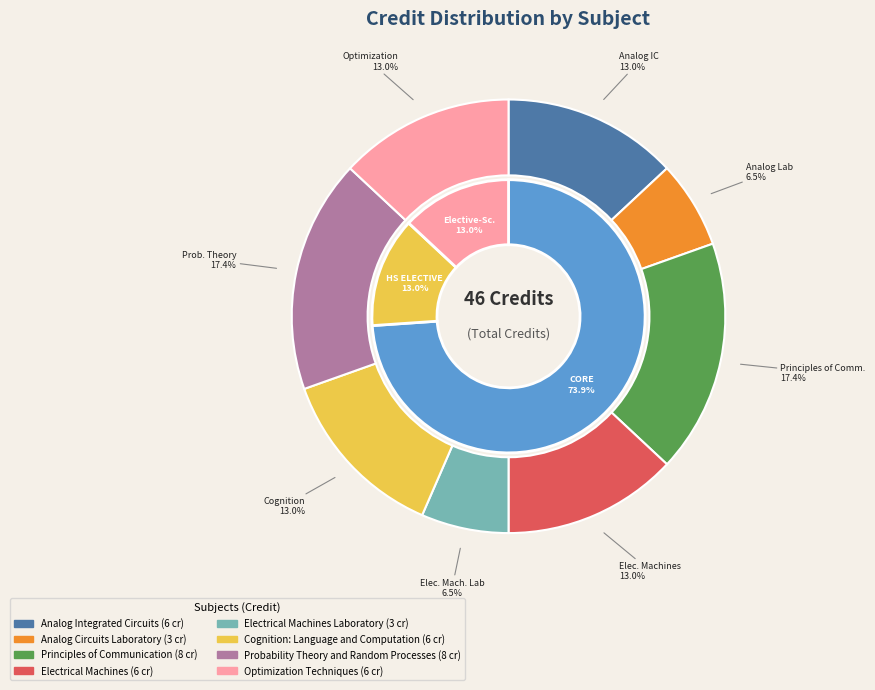

What percentage do Analog Integrated Circuits and Cognition: Language and Computation together represent?

26.1%